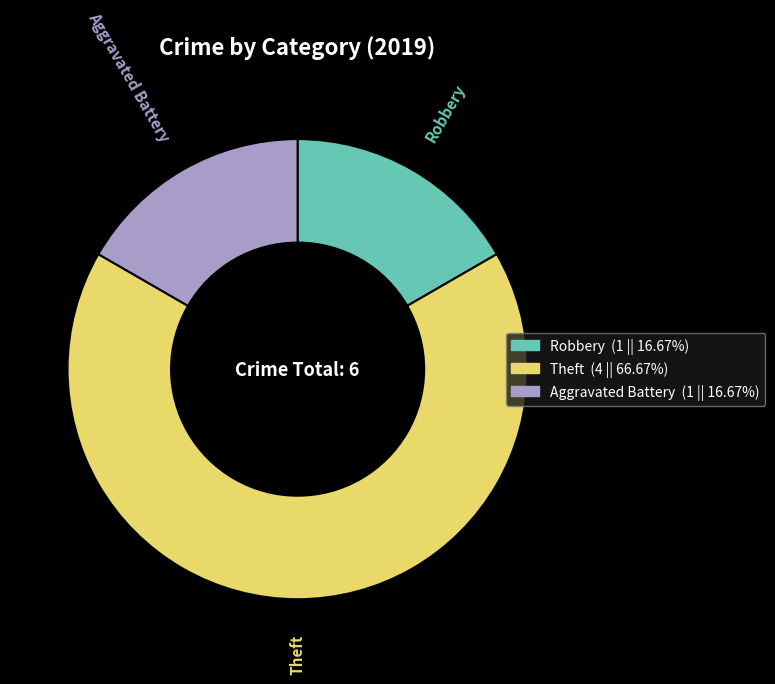

Is there any slice that represents more than half of the pie?

Yes